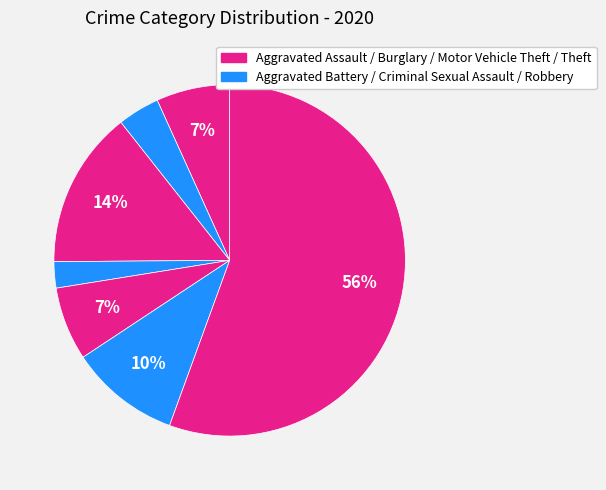

How many segments does this pie chart have?

7